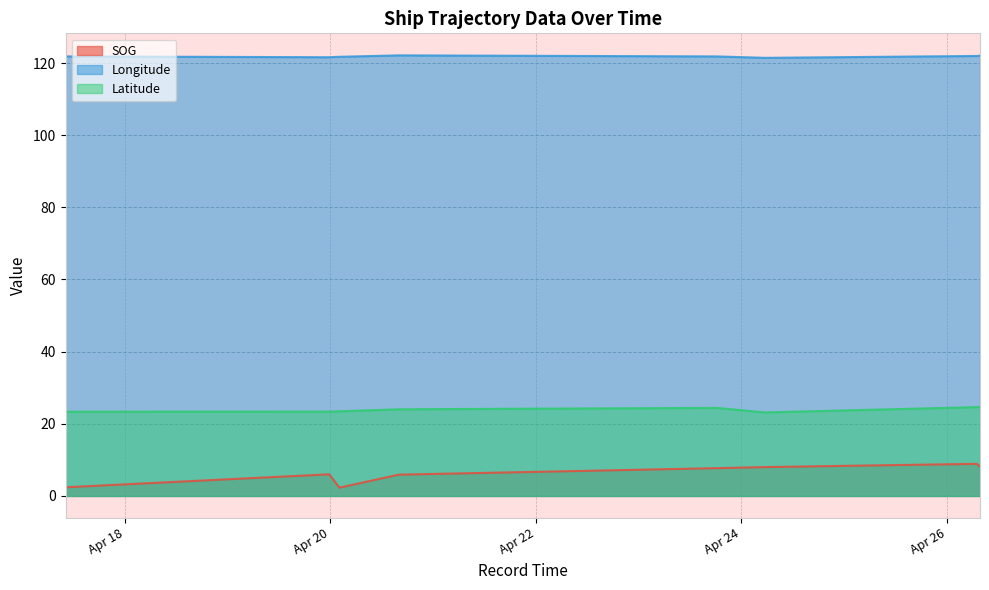

True or false: Longitude has more than 1 points higher than both neighbors.

False